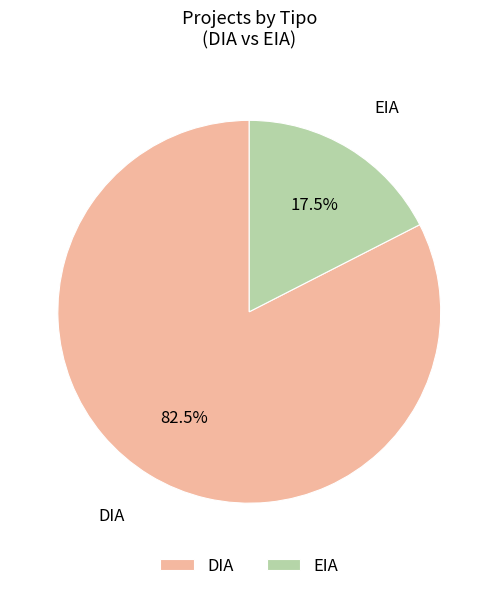

Is EIA the majority of the pie?

No